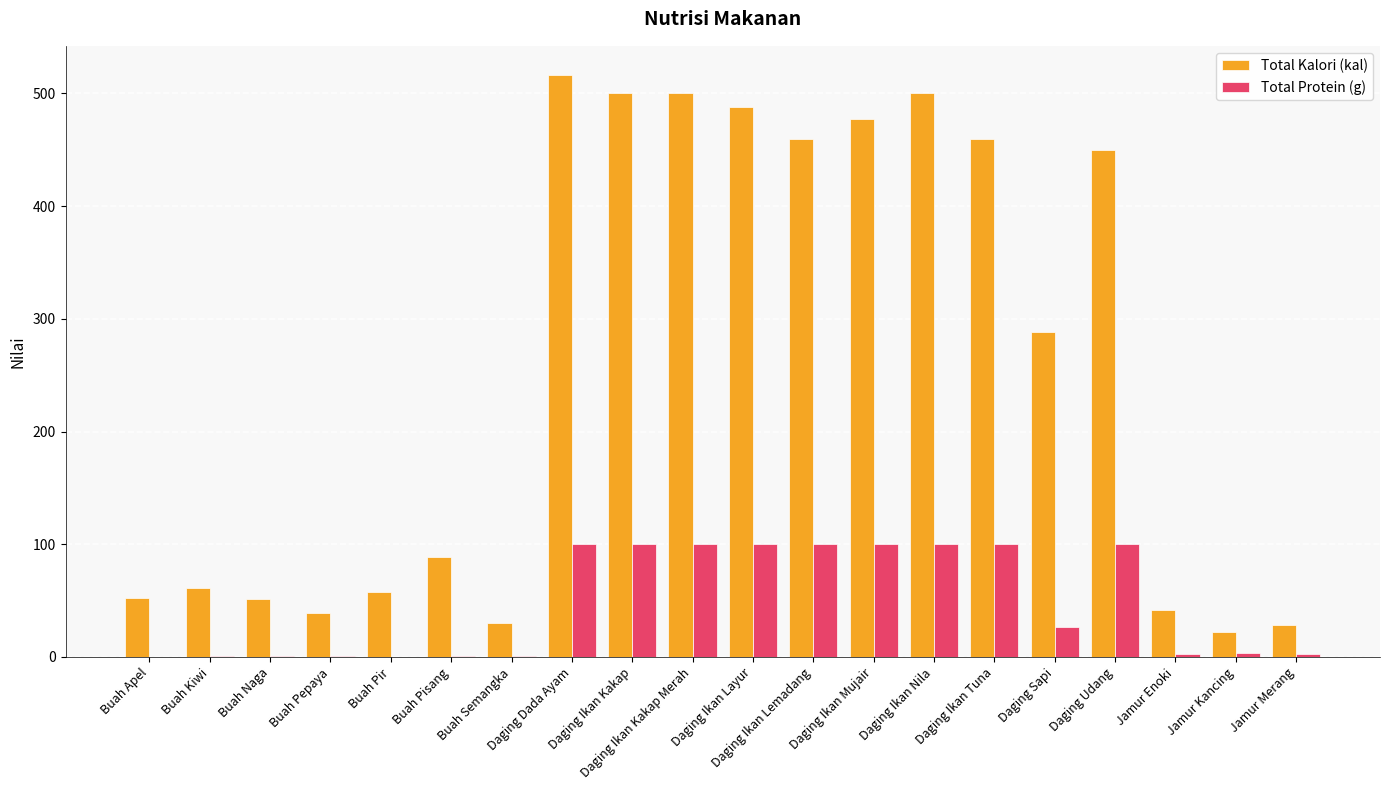

What is the maximum value shown in the chart?

516.5